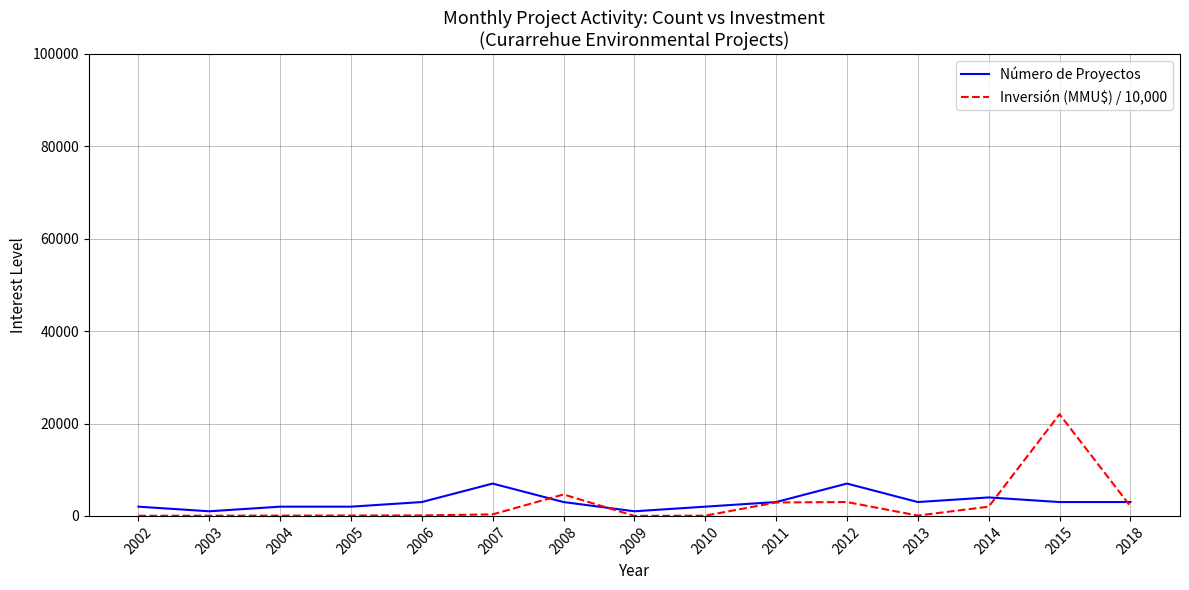

Which category has the lowest value in the Inversión (MMU$) / 10,000 series?

2009